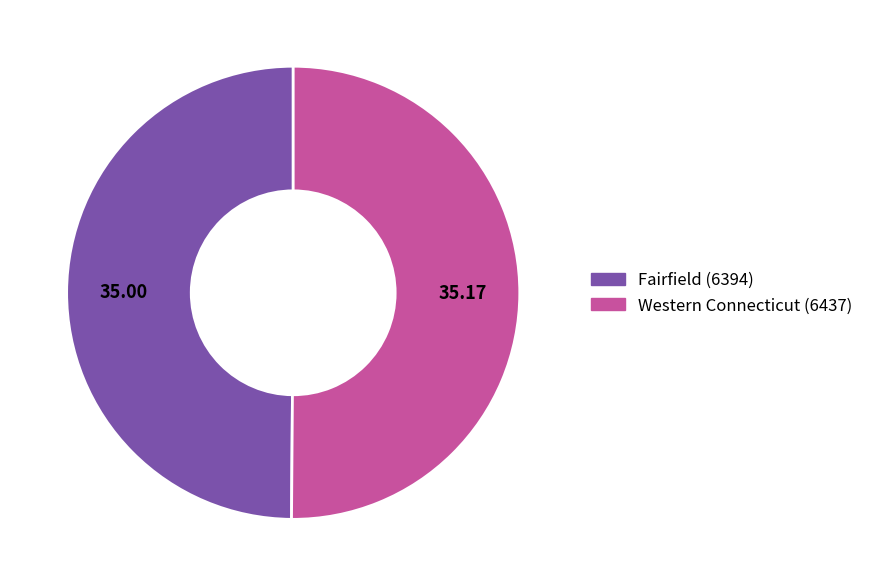

Combined, do Western Connecticut (6437) and Fairfield (6394) account for over 50%?

Yes